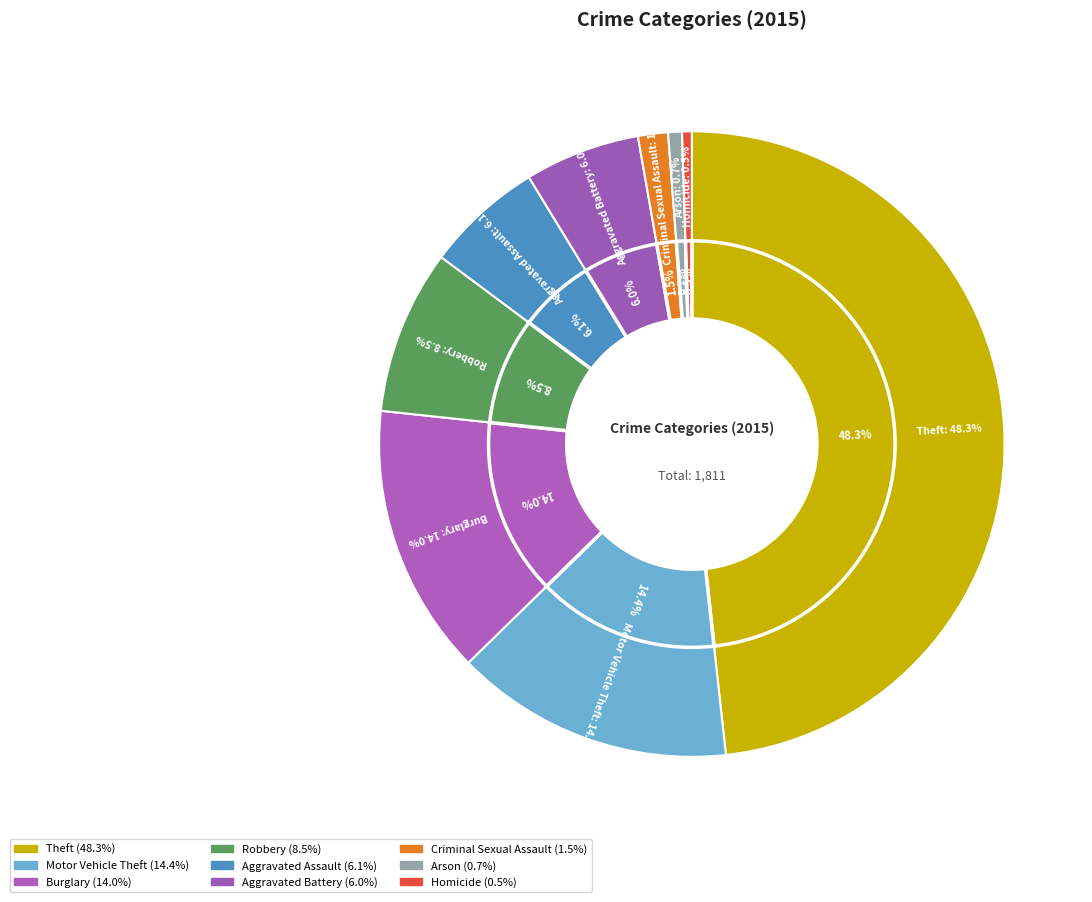

To the nearest percent, what portion does Arson represent?

1%